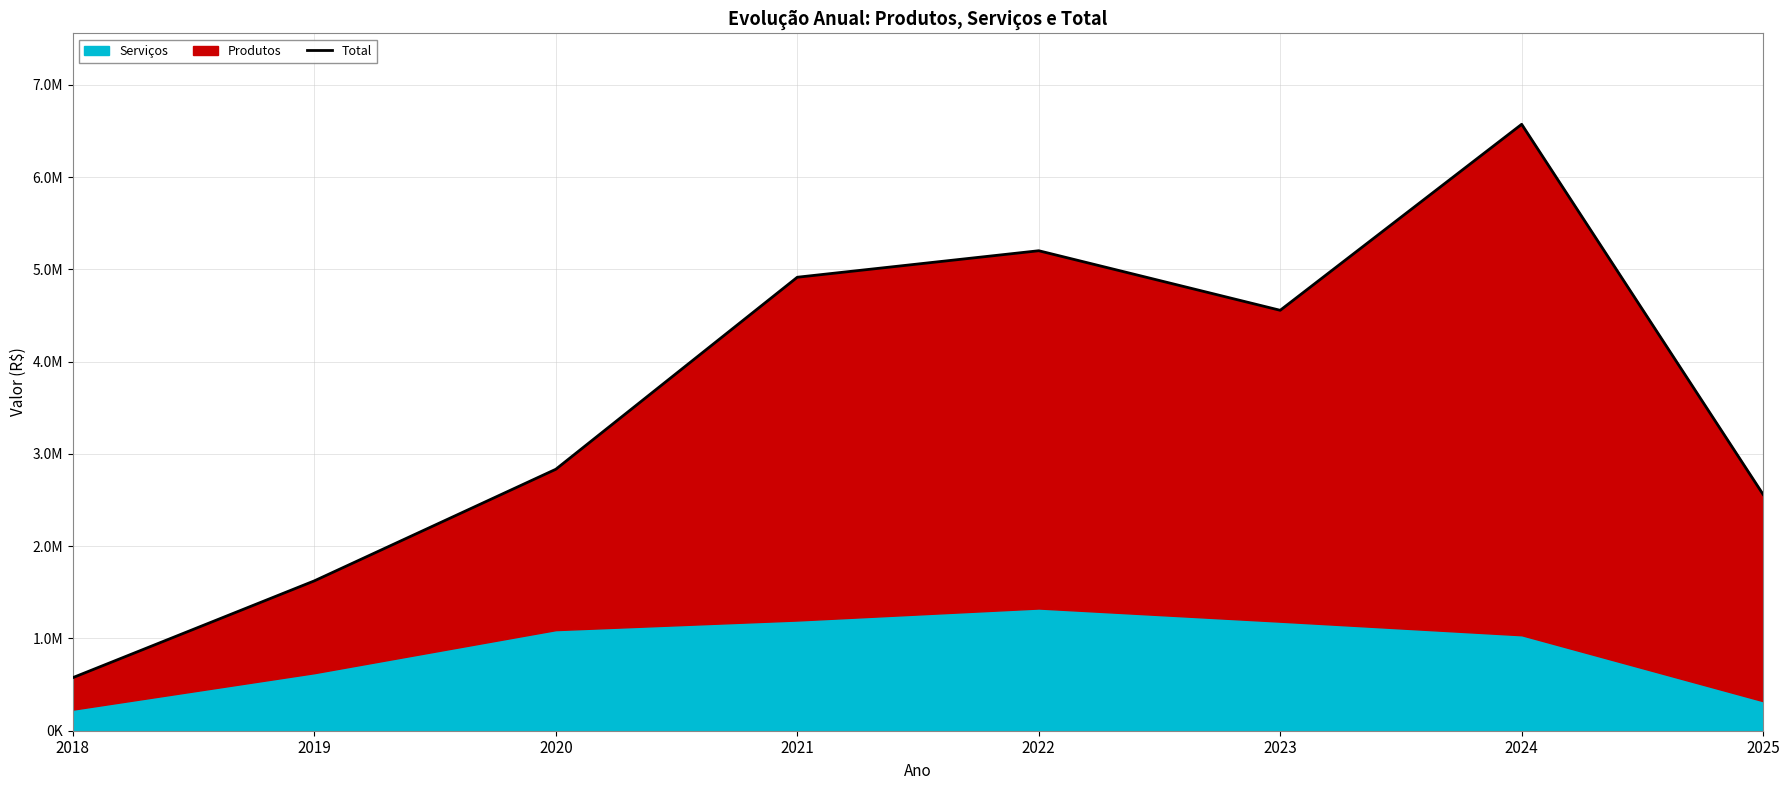

Reading right to left, what are all the values shown in this chart?

2560636.4	6572236.9	4556449.2	5201945.6	4914632.8	2833618.9	1624252.2	575485.0